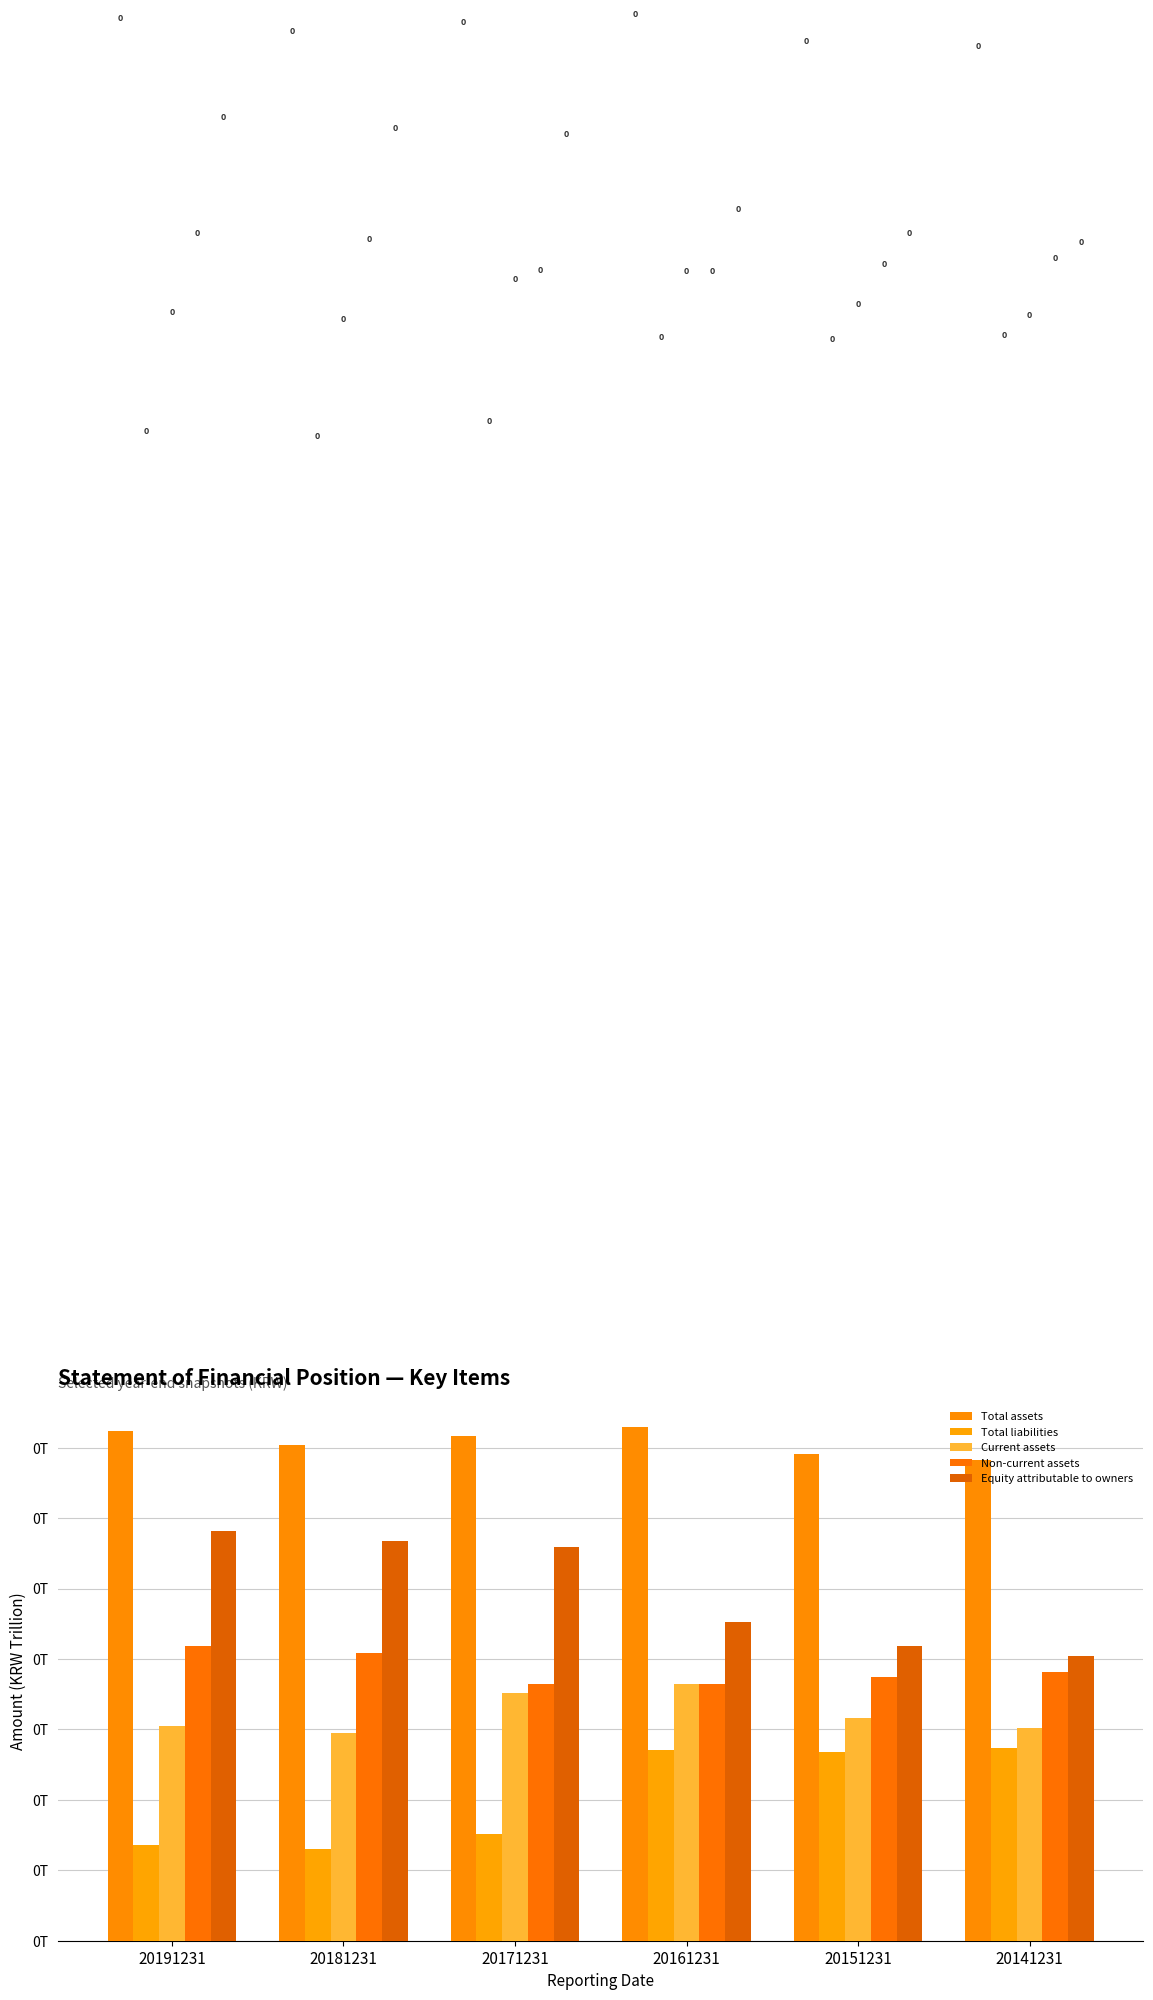

What is the approximate value of Total assets at 20171231?

0.2